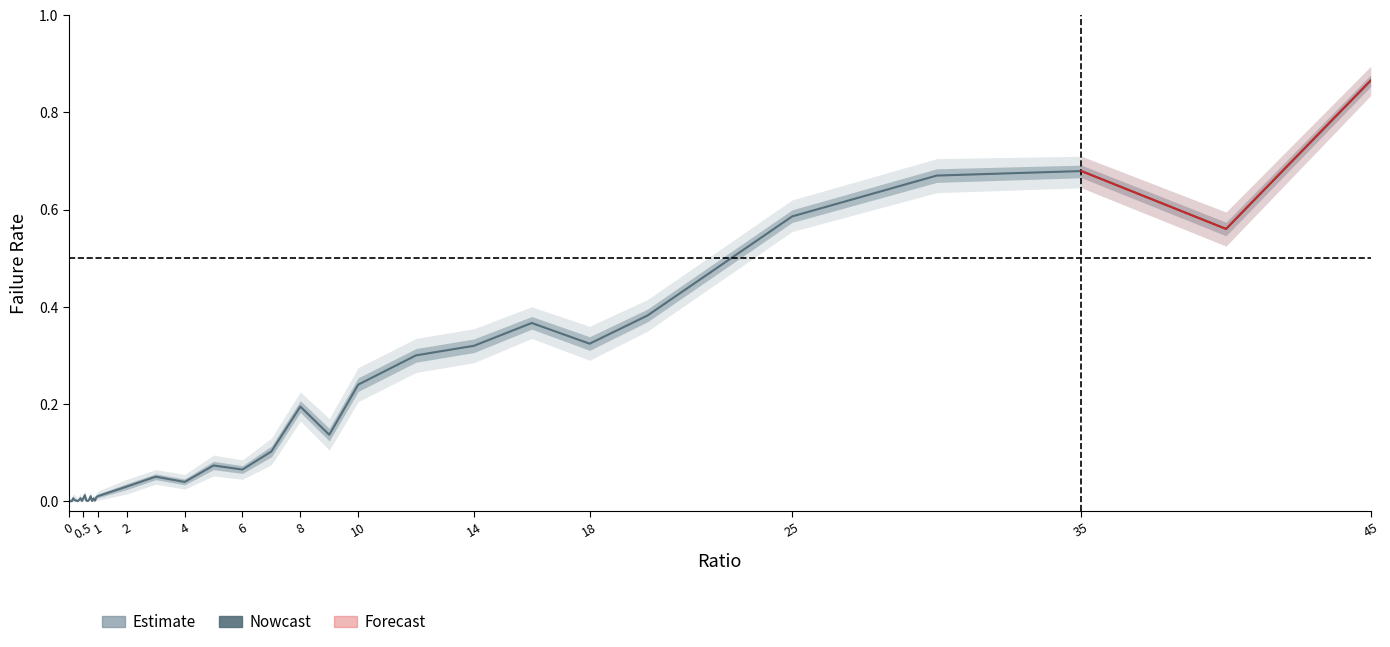

How many lines are shown in the chart?

3